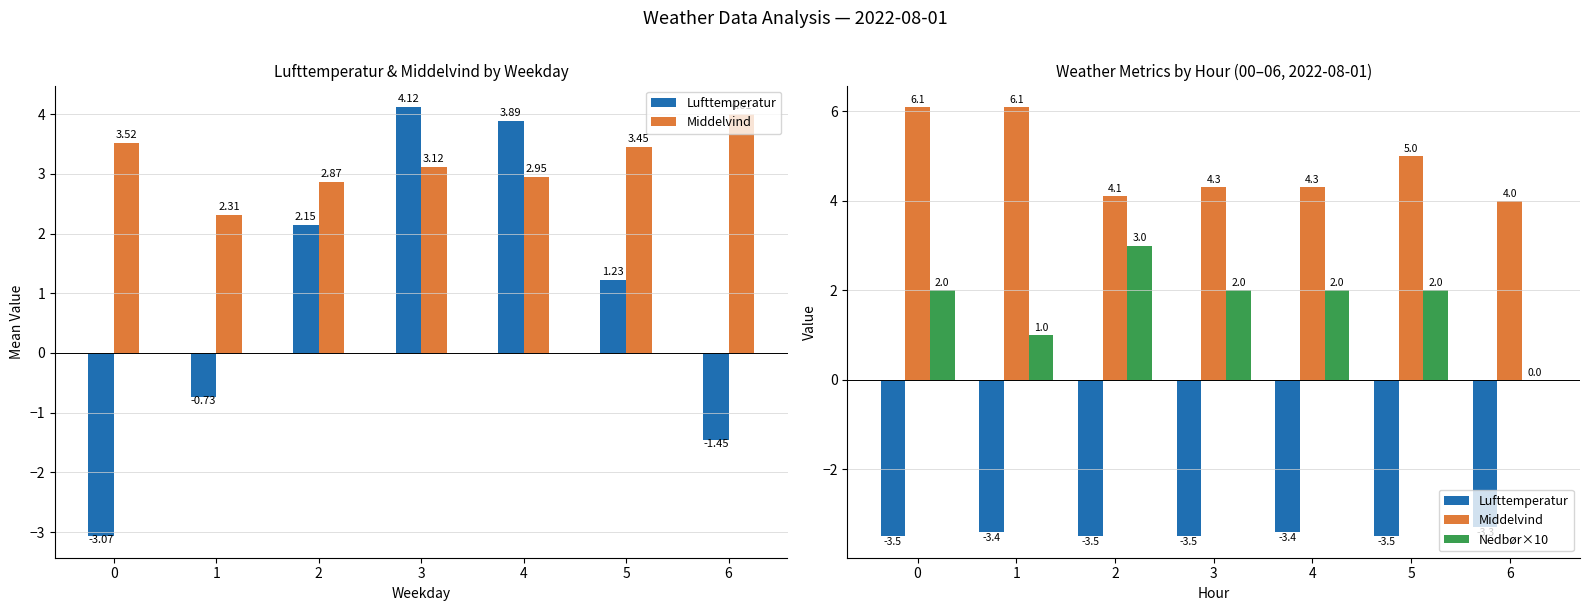

Which category has the lowest value in the Nedbør×10 series?

6